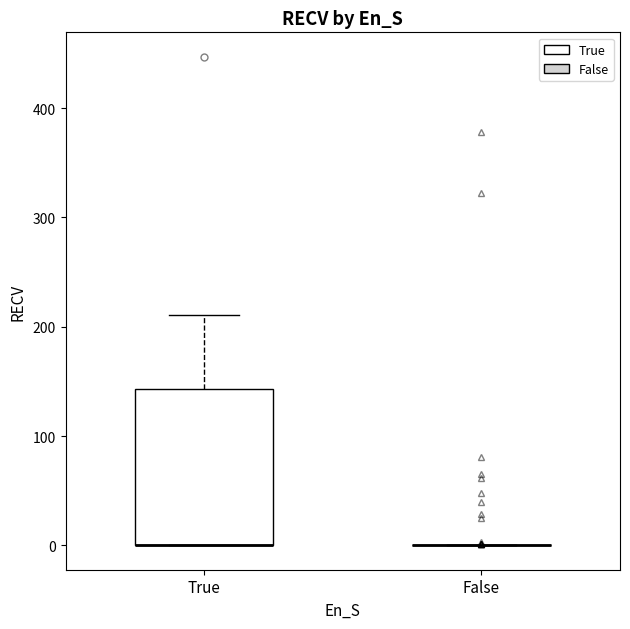

Comparing the boxes themselves (not the whiskers), which one is the tallest?

True